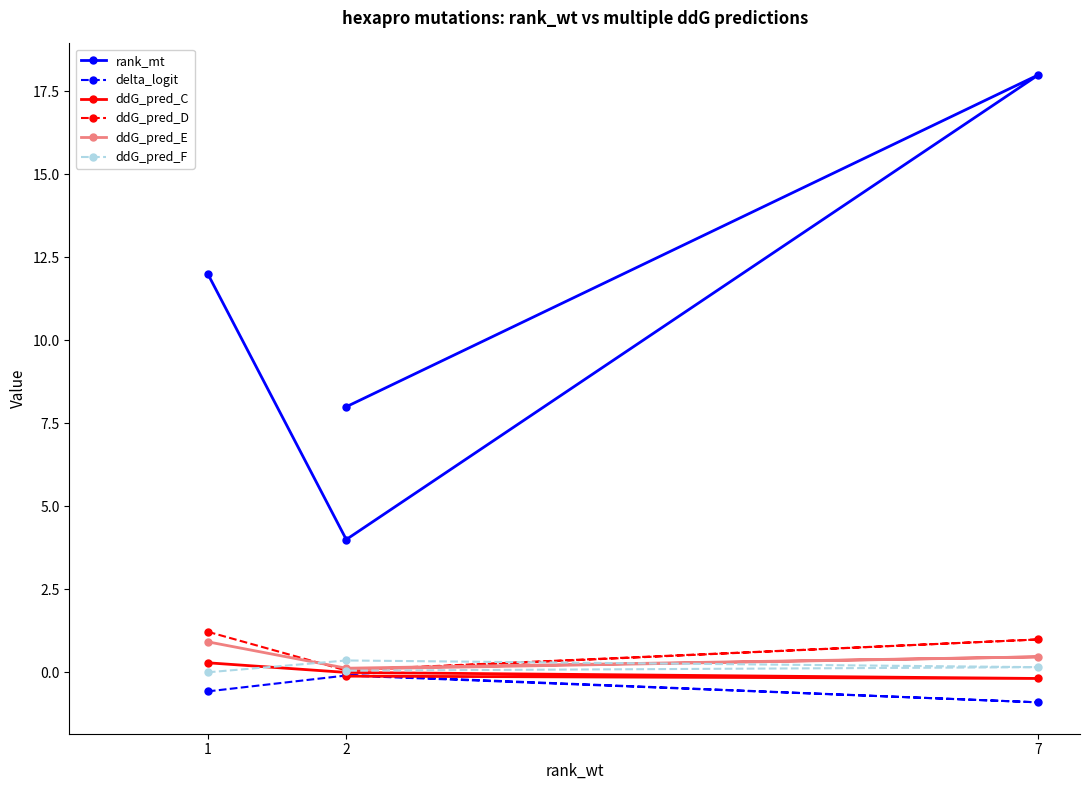

What are all the series names shown in the legend?

rank_mt, delta_logit, ddG_pred_C, ddG_pred_D, ddG_pred_E, ddG_pred_F